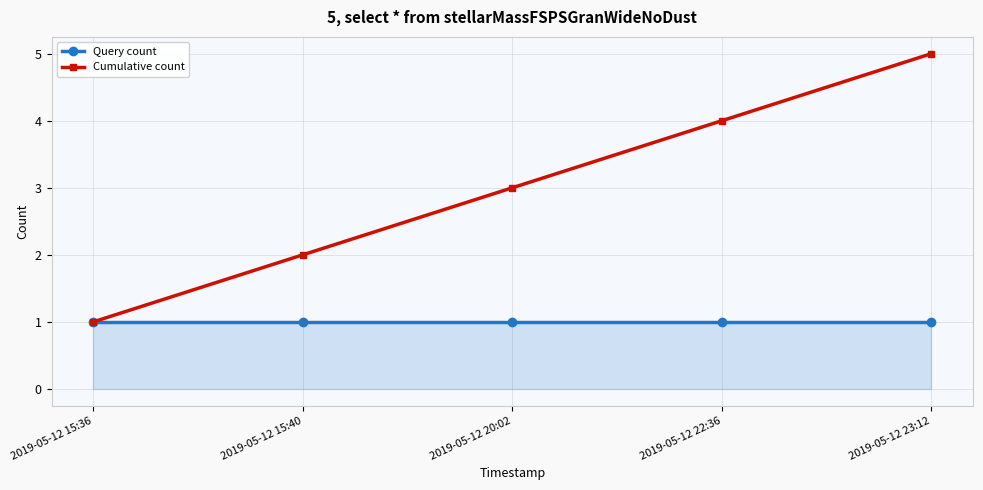

Reading right to left, extract all data points from this chart.

Query count: 2019-05-12 23:12=1	2019-05-12 22:36=1	2019-05-12 20:02=1	2019-05-12 15:40=1	2019-05-12 15:36=1
Cumulative count: 2019-05-12 23:12=5	2019-05-12 22:36=4	2019-05-12 20:02=3	2019-05-12 15:40=2	2019-05-12 15:36=1